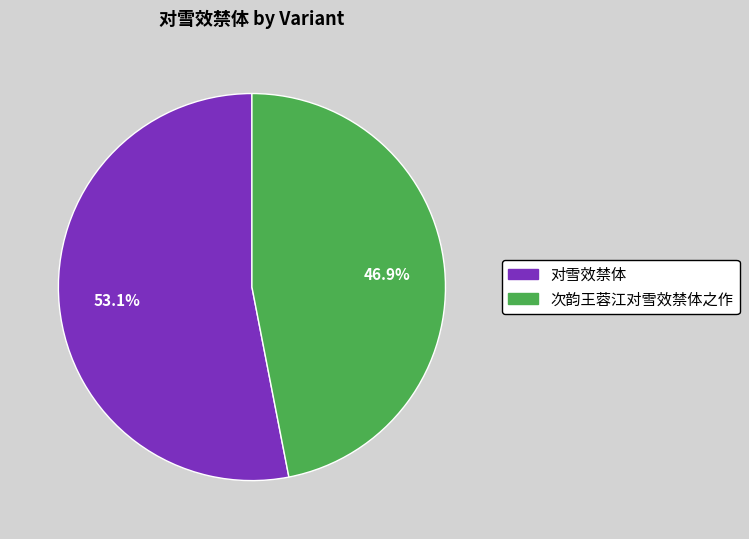

To the nearest percent, what is the average slice percentage?

50%